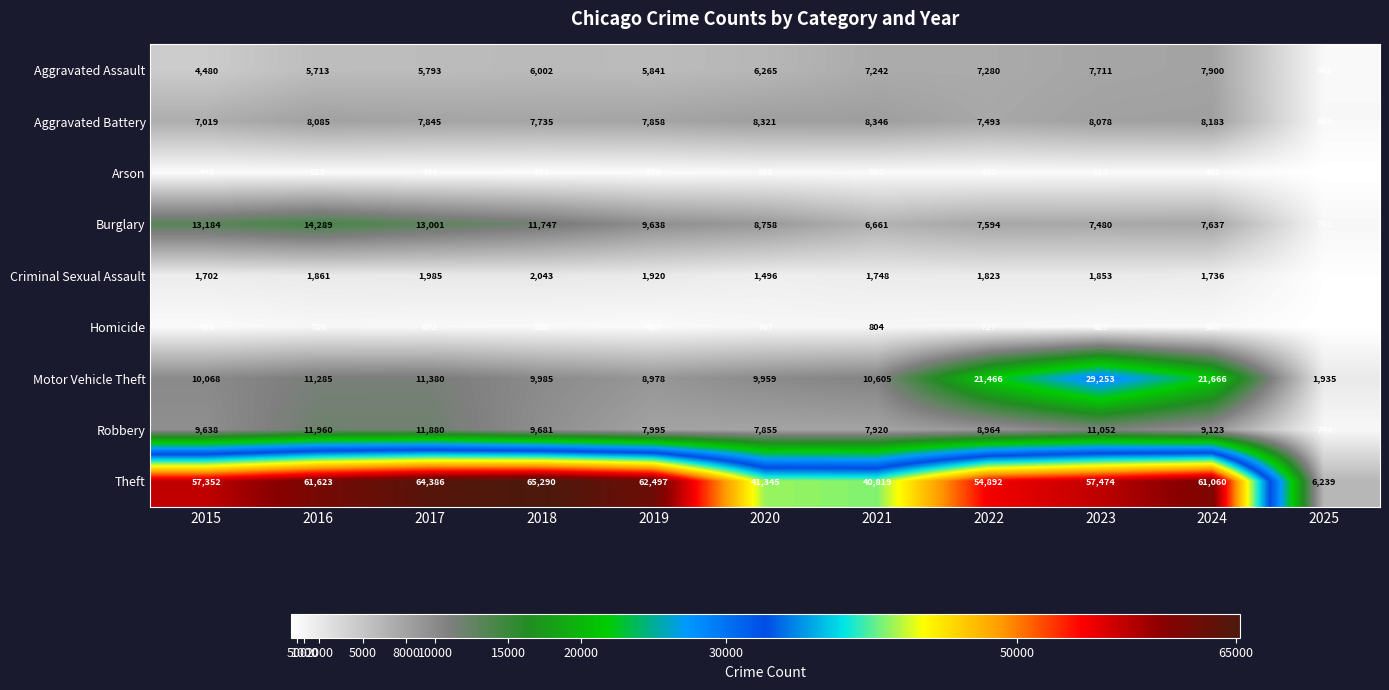

Rank the series at 2025 from lowest to highest value.

Arson, Homicide, Criminal Sexual Assault, Aggravated Assault, Aggravated Battery, Robbery, Burglary, Motor Vehicle Theft, Theft